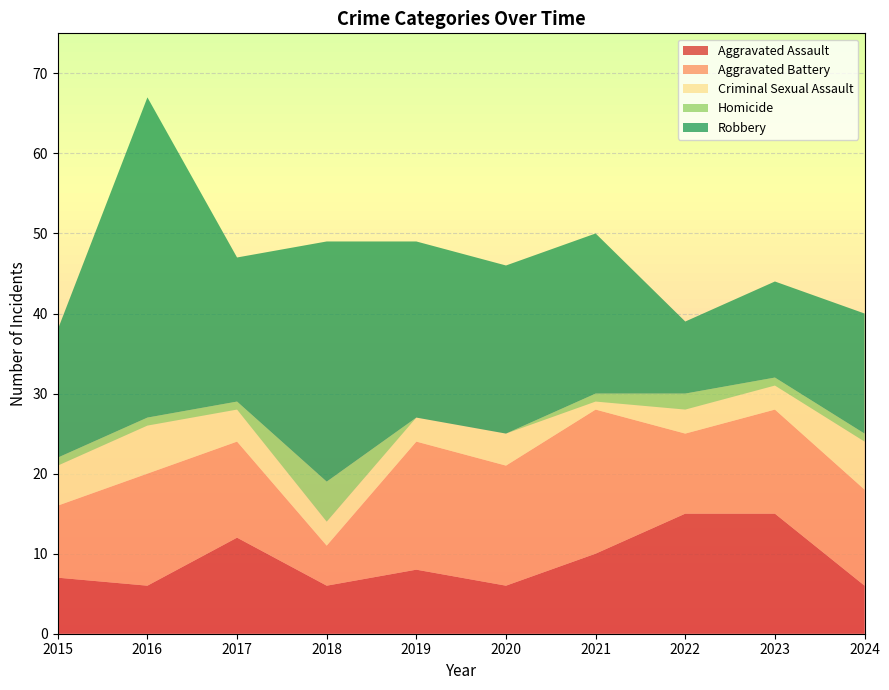

Reading left to right, transcribe all the data shown in this chart.

Aggravated Assault: 7	6	12	6	8	6	10	15	15	6
Aggravated Battery: 9	14	12	5	16	15	18	10	13	12
Criminal Sexual Assault: 5	6	4	3	3	4	1	3	3	6
Homicide: 1	1	1	5	0	0	1	2	1	1
Robbery: 16	40	18	30	22	21	20	9	12	15